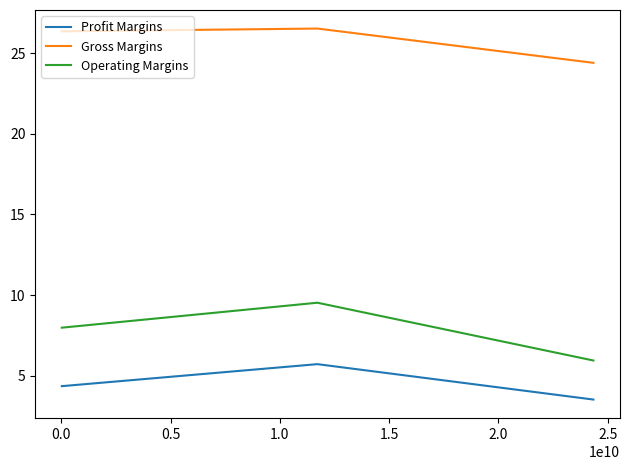

What is the minimum value shown in the chart?

3.5